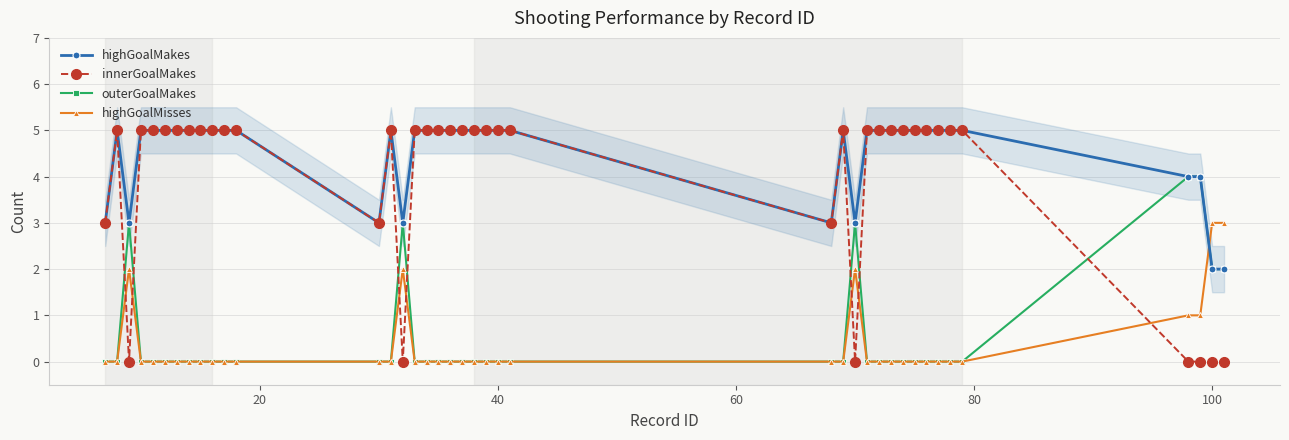

True or false: outerGoalMakes and highGoalMakes intersect in this chart.

False